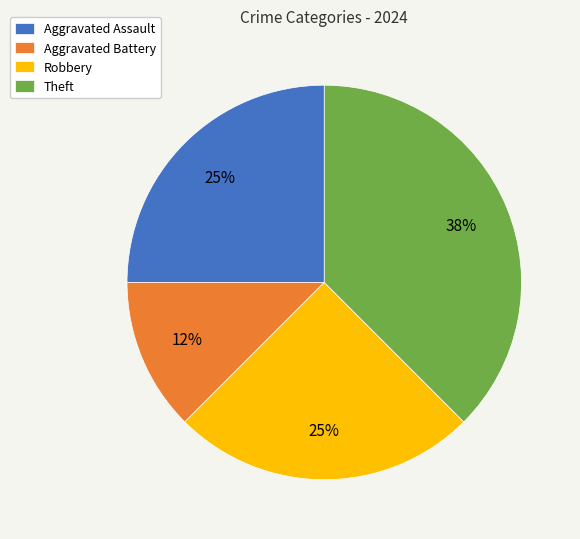

To the nearest percent, what is the average slice percentage?

25%